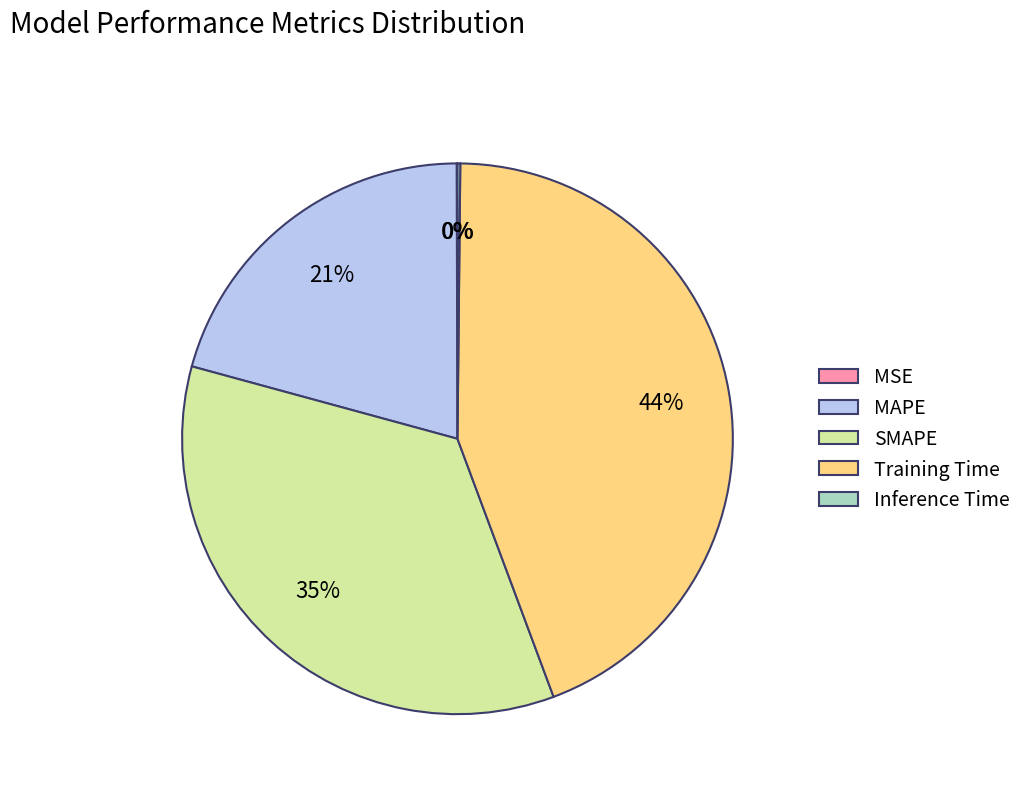

To the nearest percent, what is the combined percentage of Training Time and MAPE?

65%